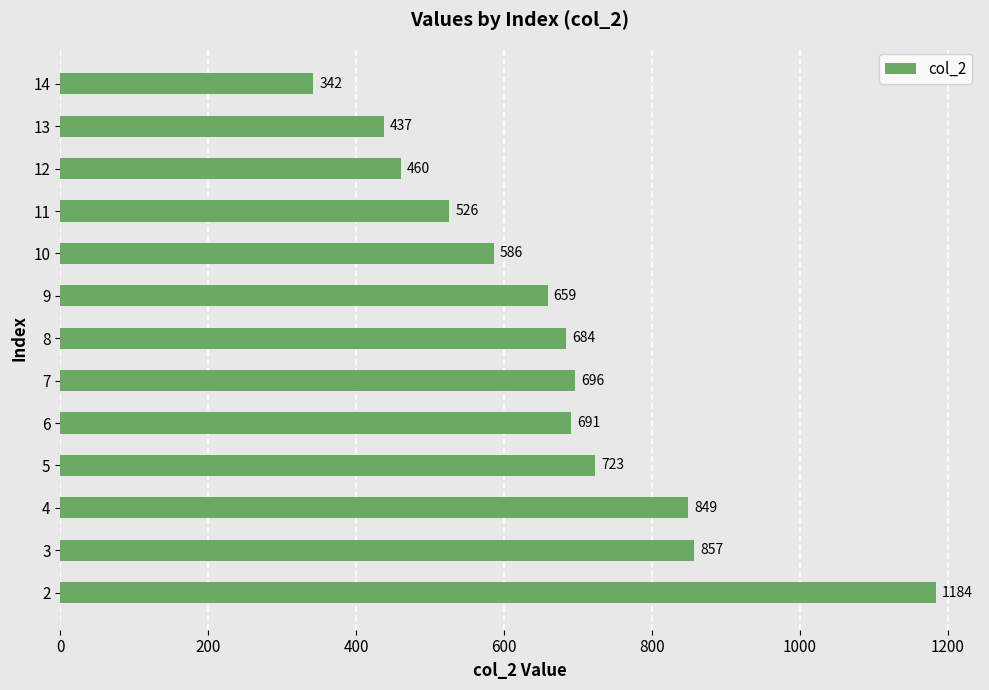

The value at 11 is 106. True or false?

False